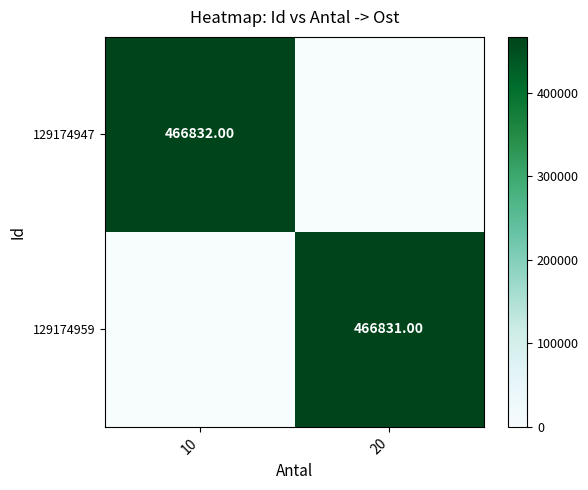

True or false: 129174947 has a value of 614987 at 10.

False